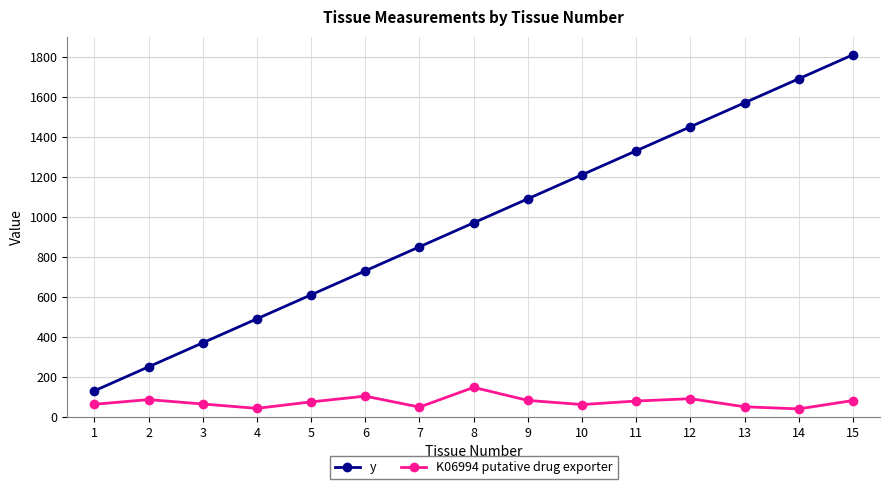

Is this an area chart (filled region under the line)?

No